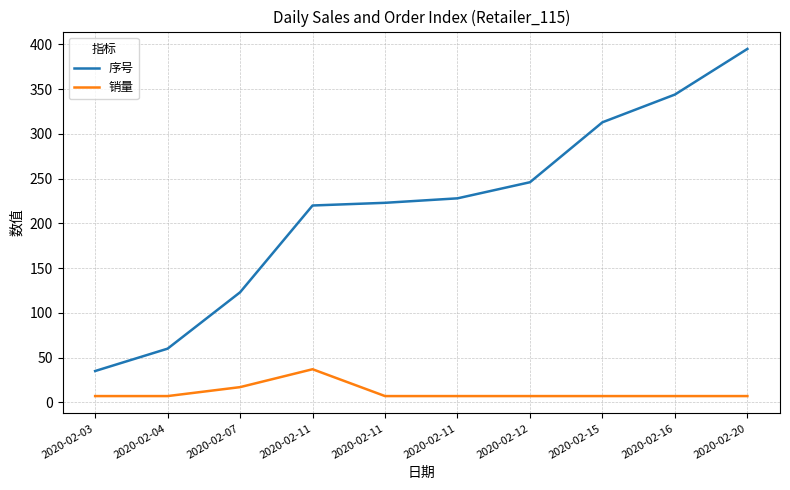

How many series are shown in this chart?

2